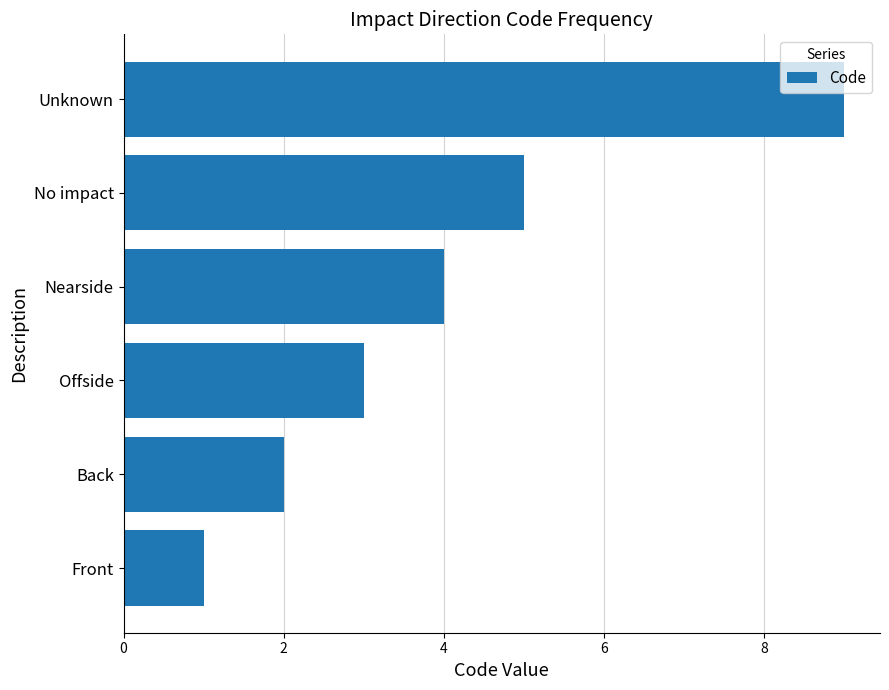

List the labels in order of value, largest first.

Unknown, No impact, Nearside, Offside, Back, Front